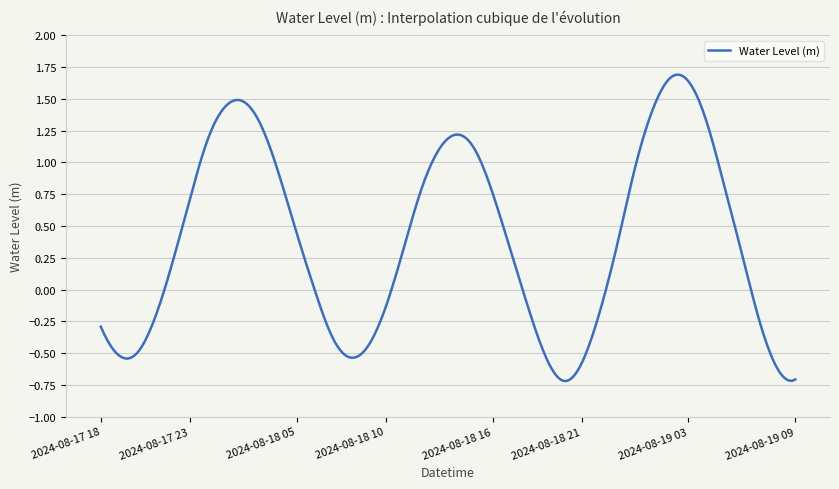

What is the difference between the maximum and minimum values?

2.4